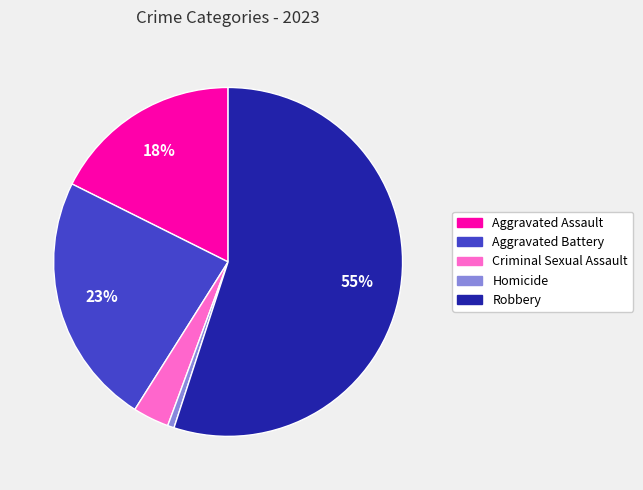

Which slice is the smallest?

Homicide